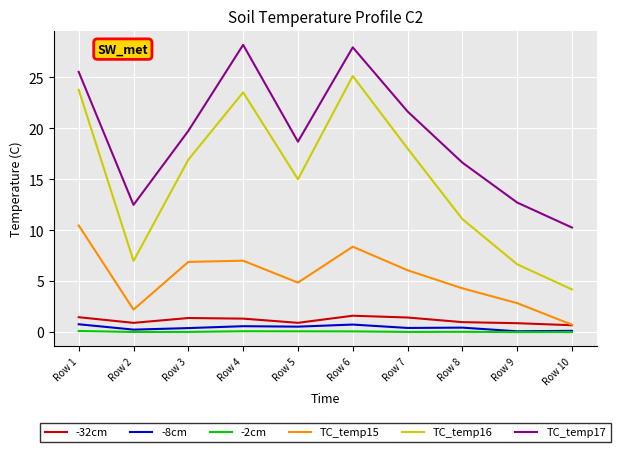

Which series has the largest total across all categories?

TC_temp17